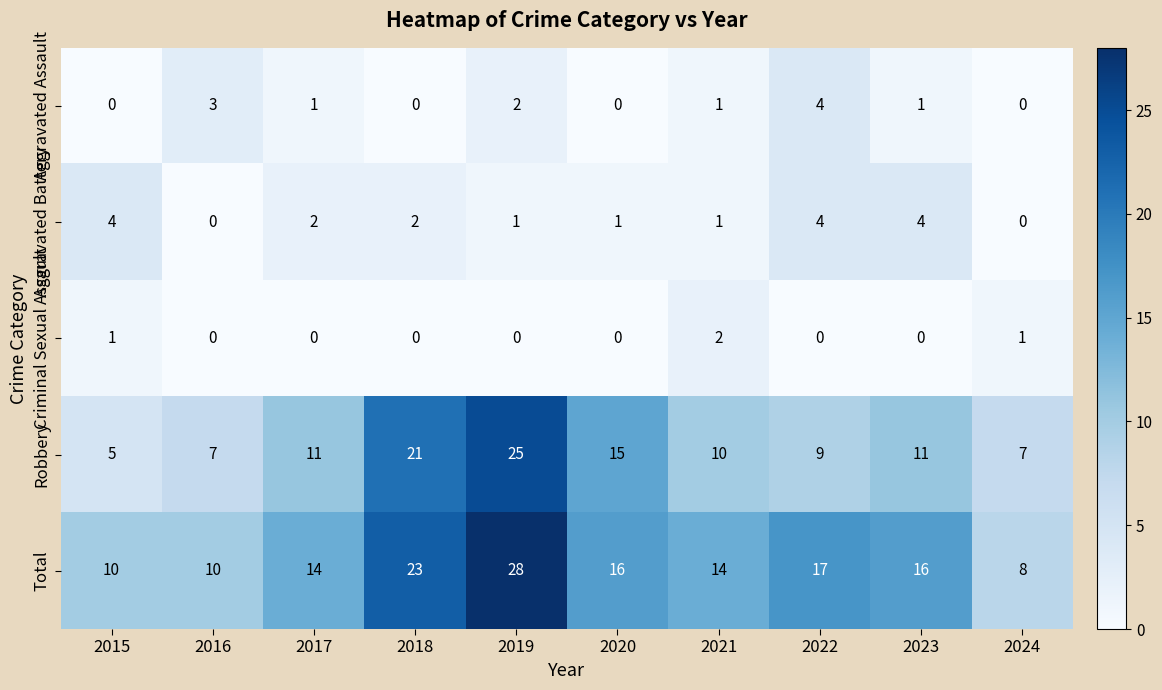

Where is Total nearest to the value 18?

2022